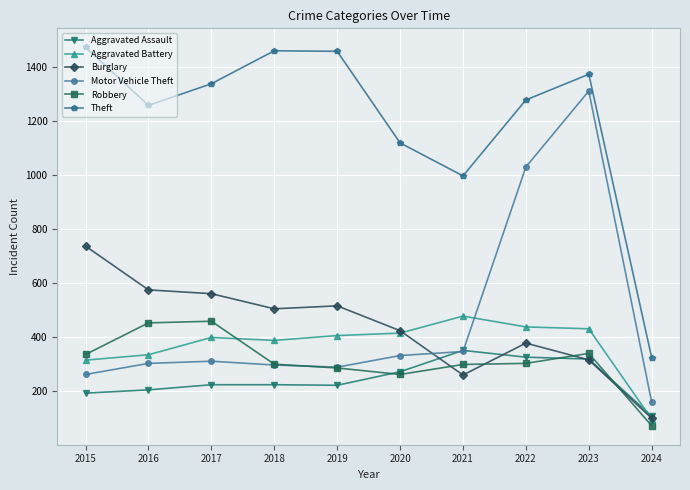

Between 2015 and 2022, which series saw the biggest shift?

Motor Vehicle Theft